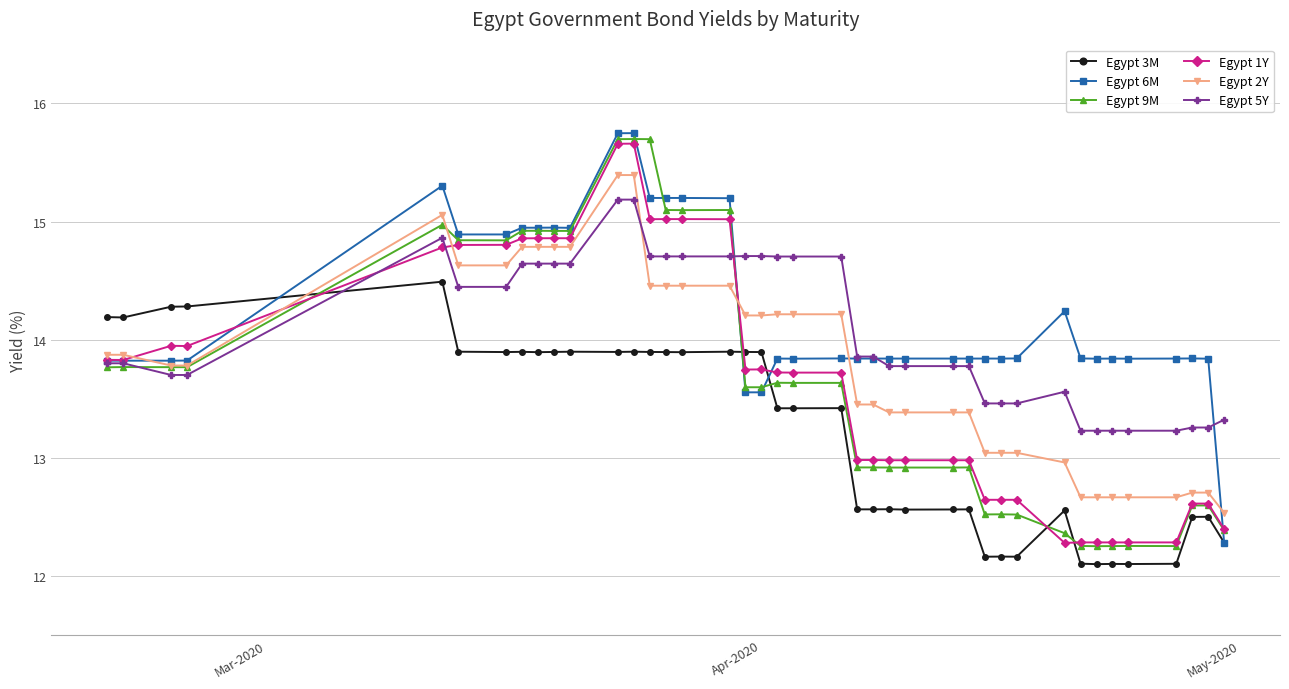

Count the number of data series in this chart.

6